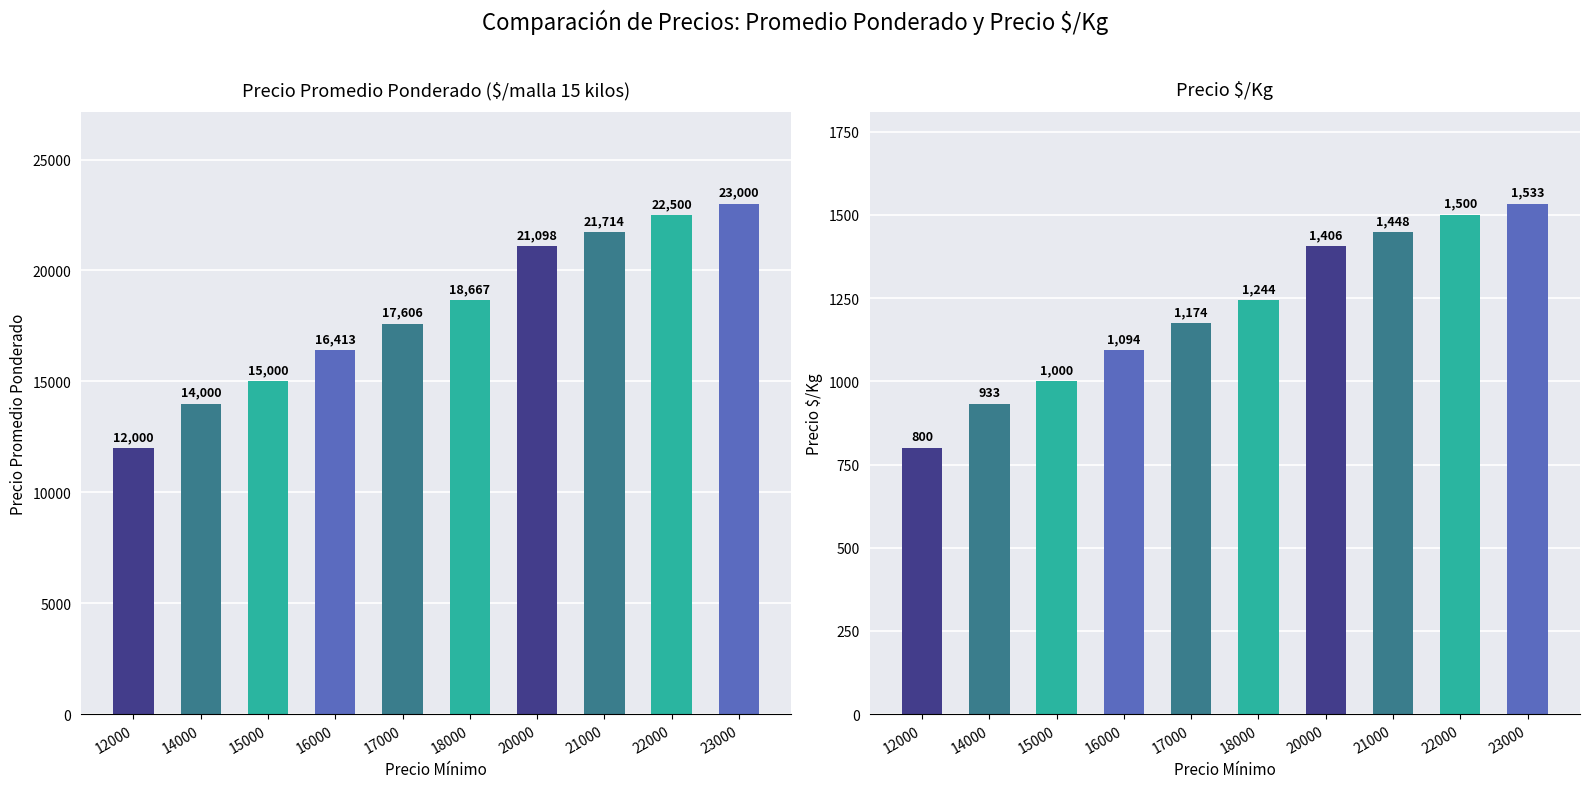

At how many categories does at least one series exceed 9060?

10